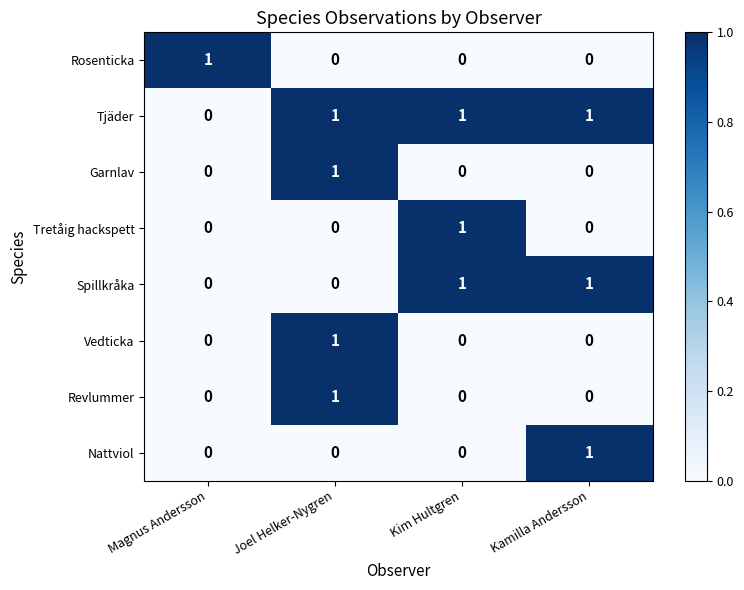

True or false: Rosenticka has a value of 0 at Joel Helker-Nygren.

True